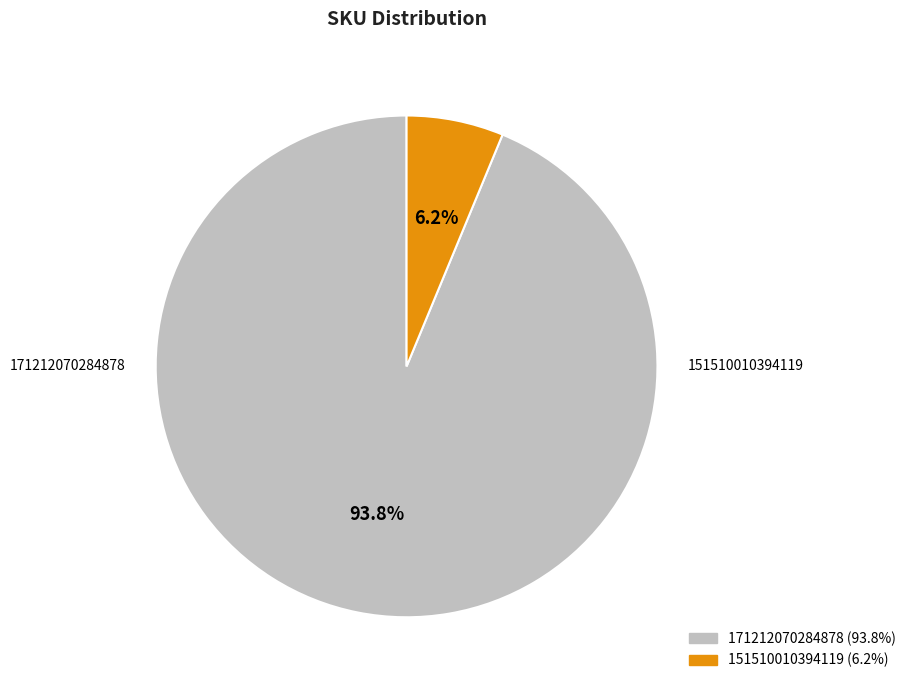

To the nearest percent, what is the difference between the largest and smallest slice percentages?

88%